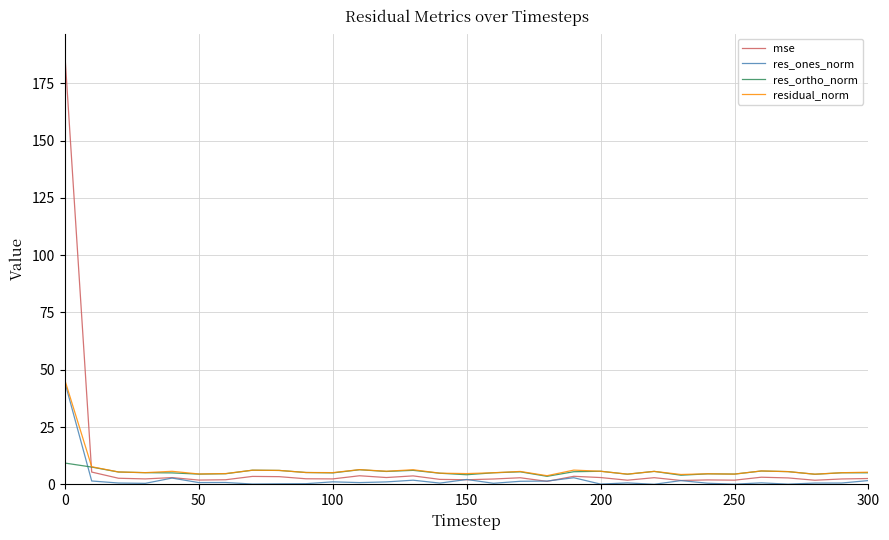

What is the sum of all mse values?

266.3